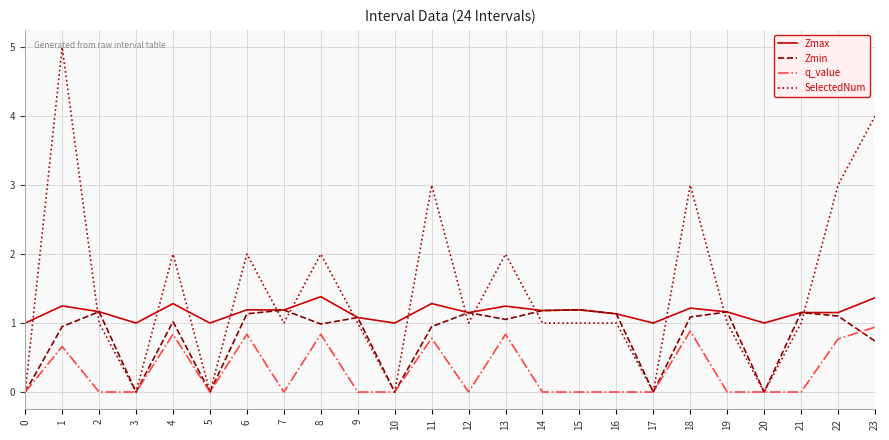

True or false: Zmax and SelectedNum cross at least once.

True